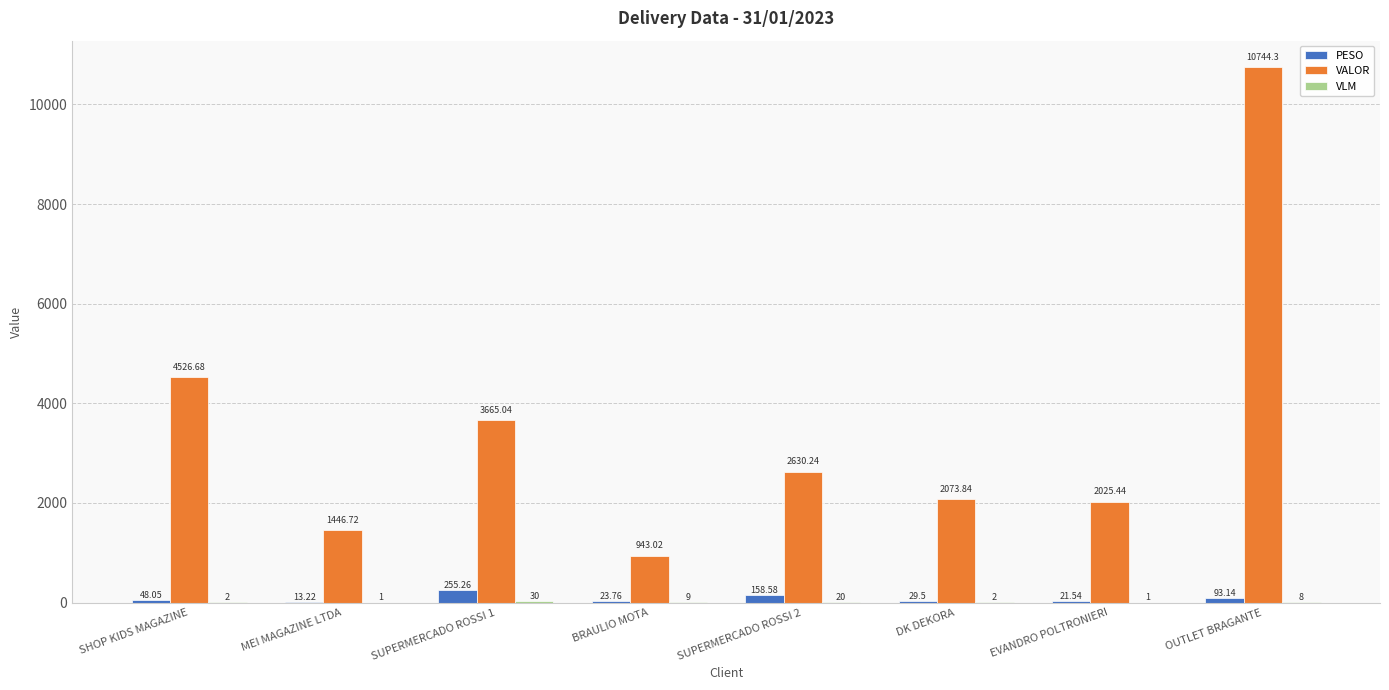

Are the bars grouped side by side (vs. stacked)?

Yes